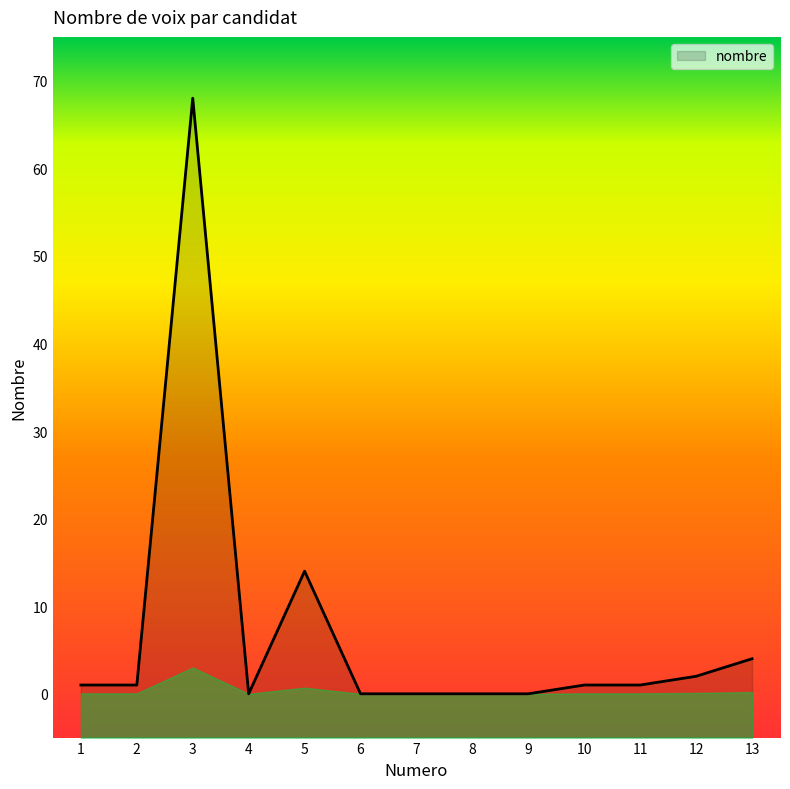

Does the chart display data point markers on the line(s)?

No